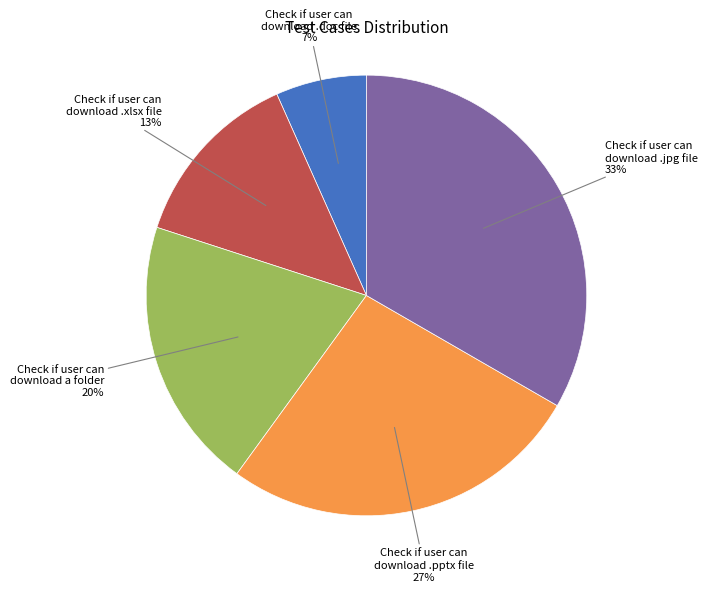

Does Check if user can download .doc file represent more than half of the total?

No